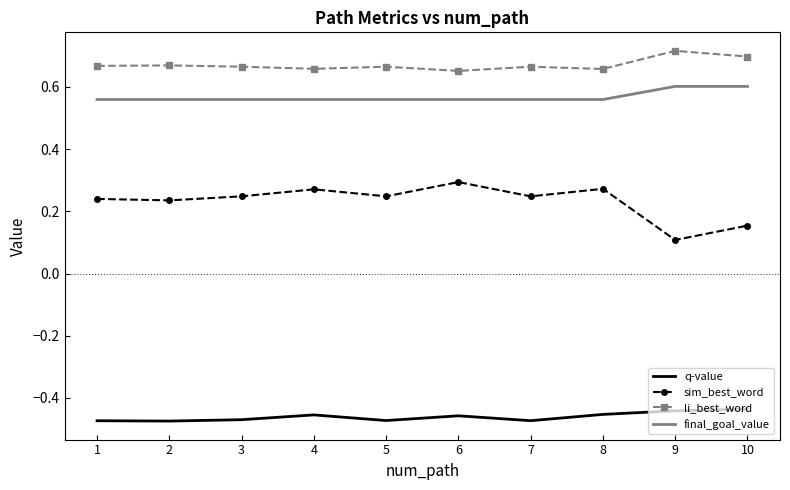

Rank the series at 4 from highest to lowest value.

li_best_word, final_goal_value, sim_best_word, q-value